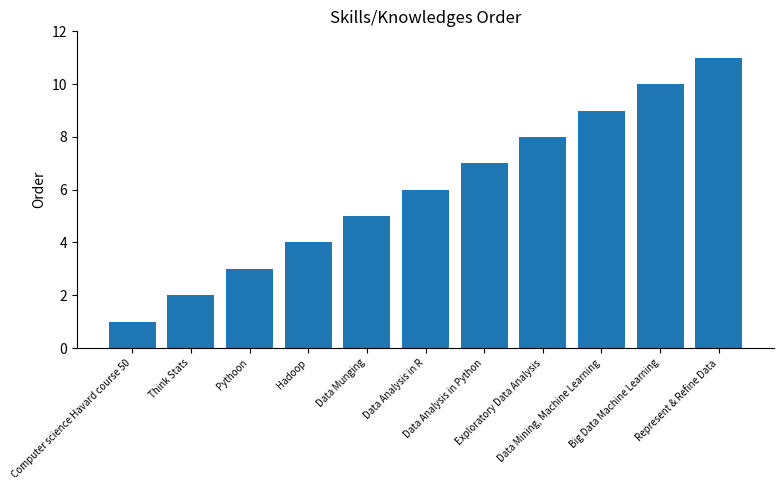

What is the change in value from Data Analysis in R to Exploratory Data Analysis?

+2